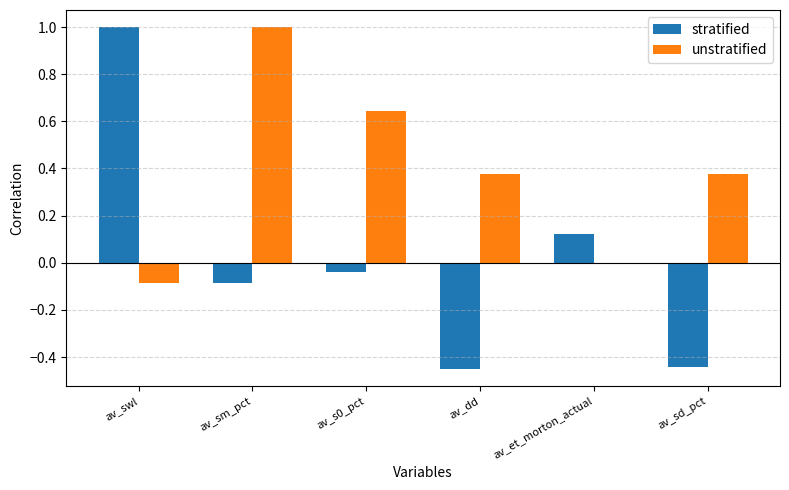

How many groups of bars are there?

6